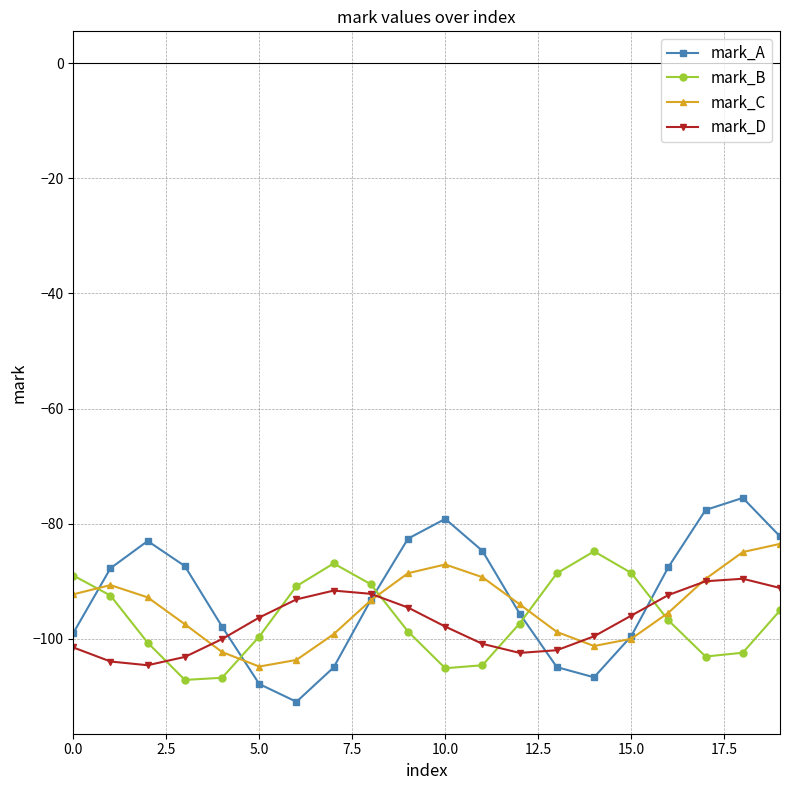

Does the chart have visible grid lines?

Yes